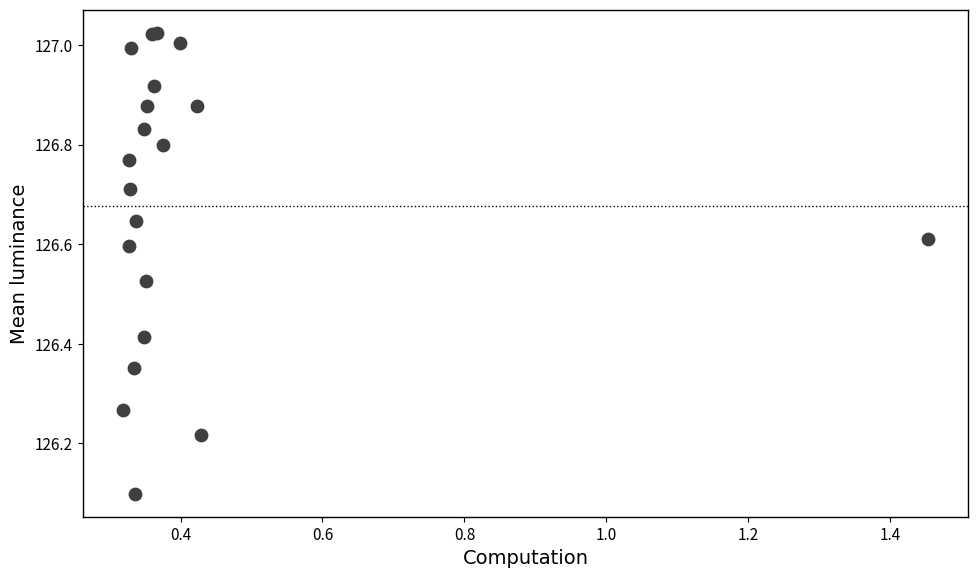

What Y value in the scatter plot is closest to 126?

126.1